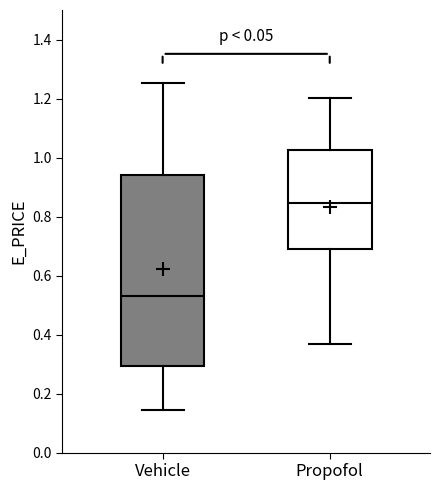

Where is the lower edge of the box for Vehicle on the y-axis? The values are not printed on the chart, so give them approximately, as read against the axis.

0.30